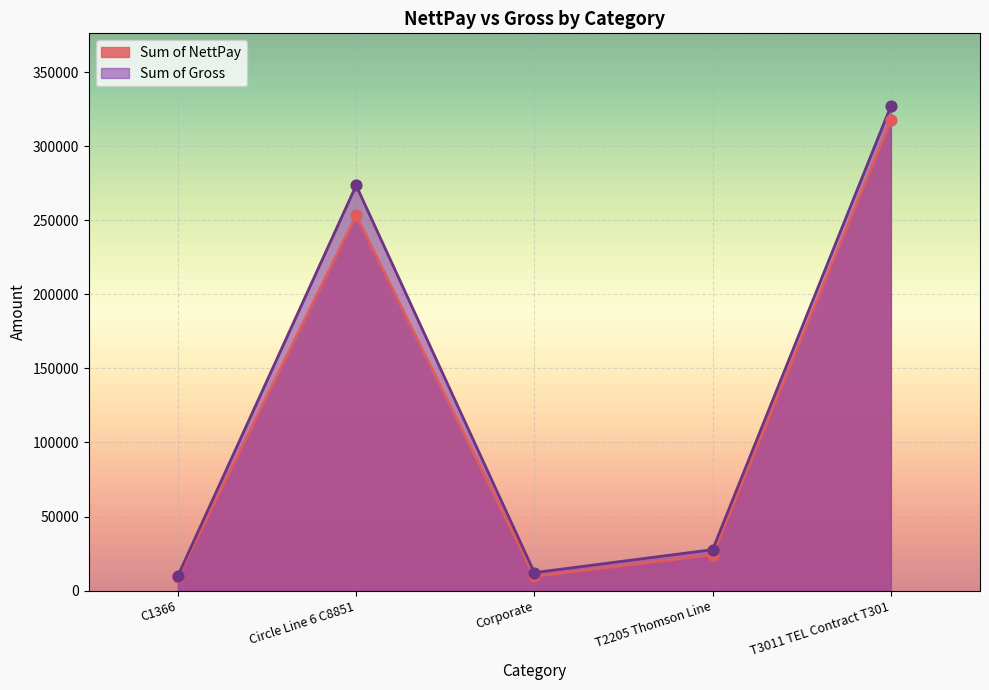

At how many categories does at least one series exceed 304069?

1